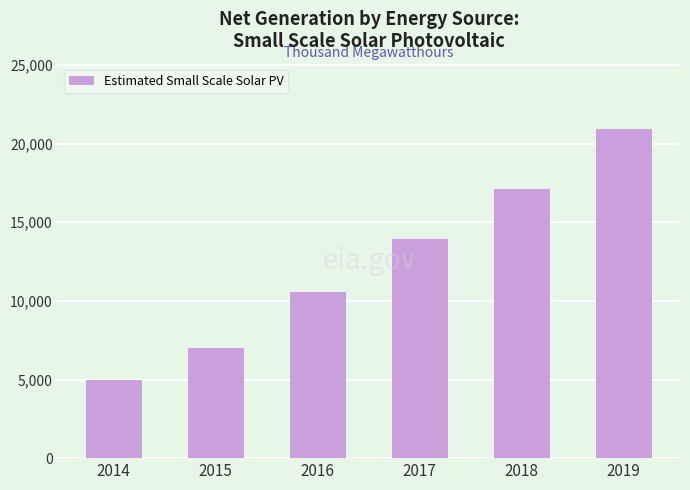

The chart shows a value of 4947 at 2014. True or false?

True